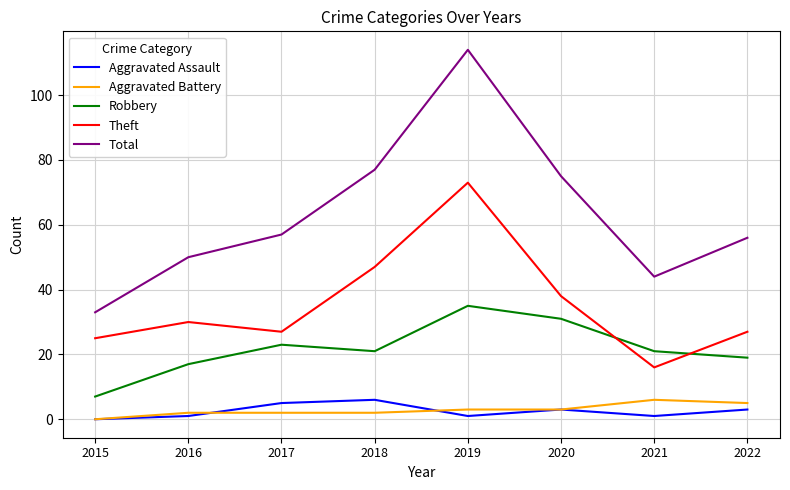

Which category has the highest value in the Robbery series?

2019